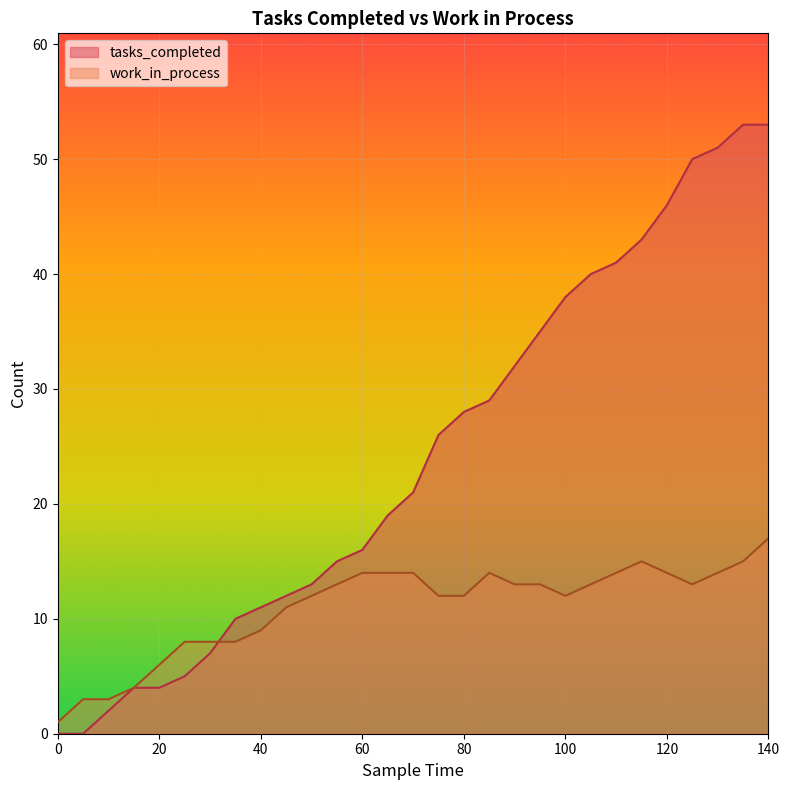

Rank the series by their maximum value, from highest to lowest.

tasks_completed, work_in_process